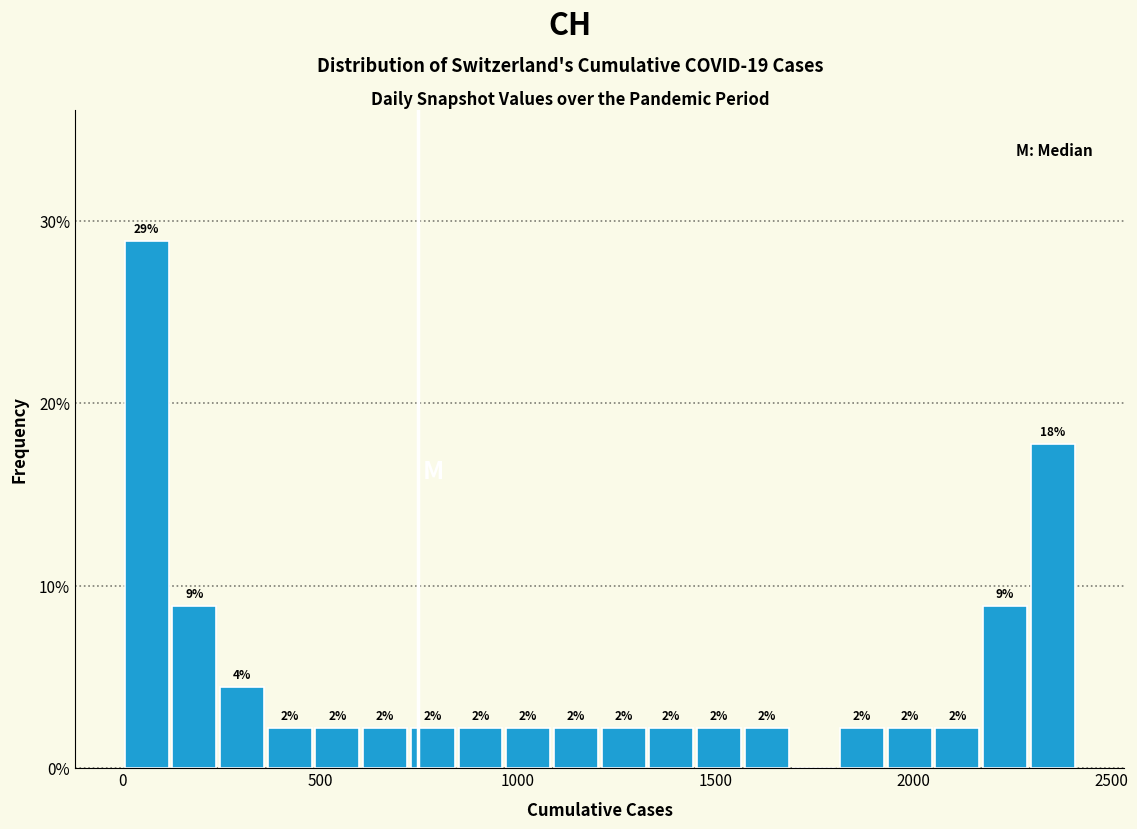

Around what value on the x-axis is the tallest bar? Give the approximate position of its centre, as read against the axis.

50